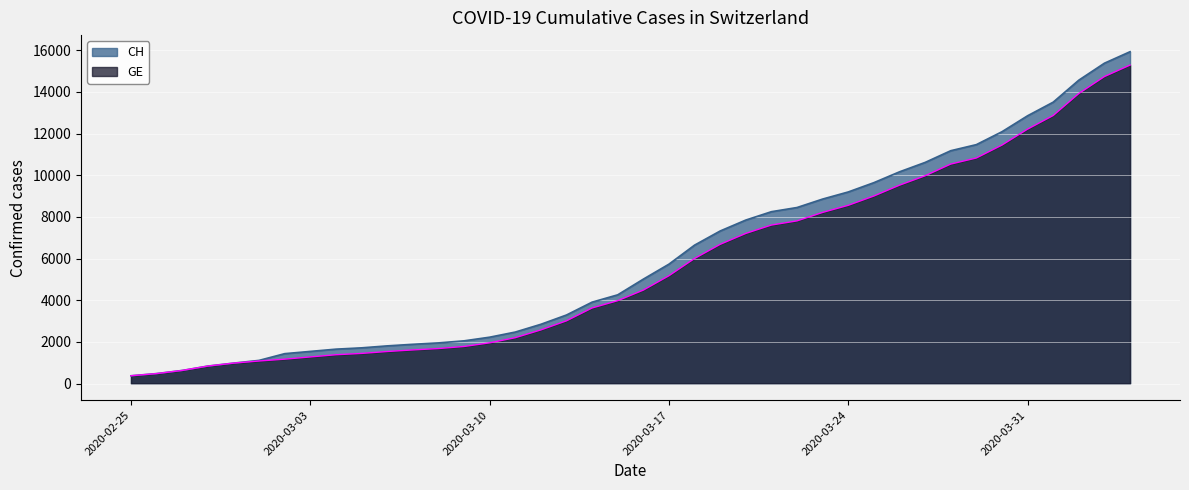

Reading left to right, what are all the values shown in this chart?

CH: 375	479	630	840	981	1113	1436	1544	1652	1715	1809	1885	1952	2051	2226	2472	2845	3291	3908	4259	5012	5731	6644	7323	7847	8249	8449	8855	9196	9642	10162	10613	11175	11467	12086	12852	13505	14561	15375	15926
GE: 375	479	630	840	981	1083	1171	1278	1384	1447	1538	1614	1681	1780	1955	2201	2574	3010	3627	3978	4485	5174	6002	6681	7205	7607	7807	8213	8554	9000	9520	9971	10533	10825	11444	12210	12863	13919	14733	15284